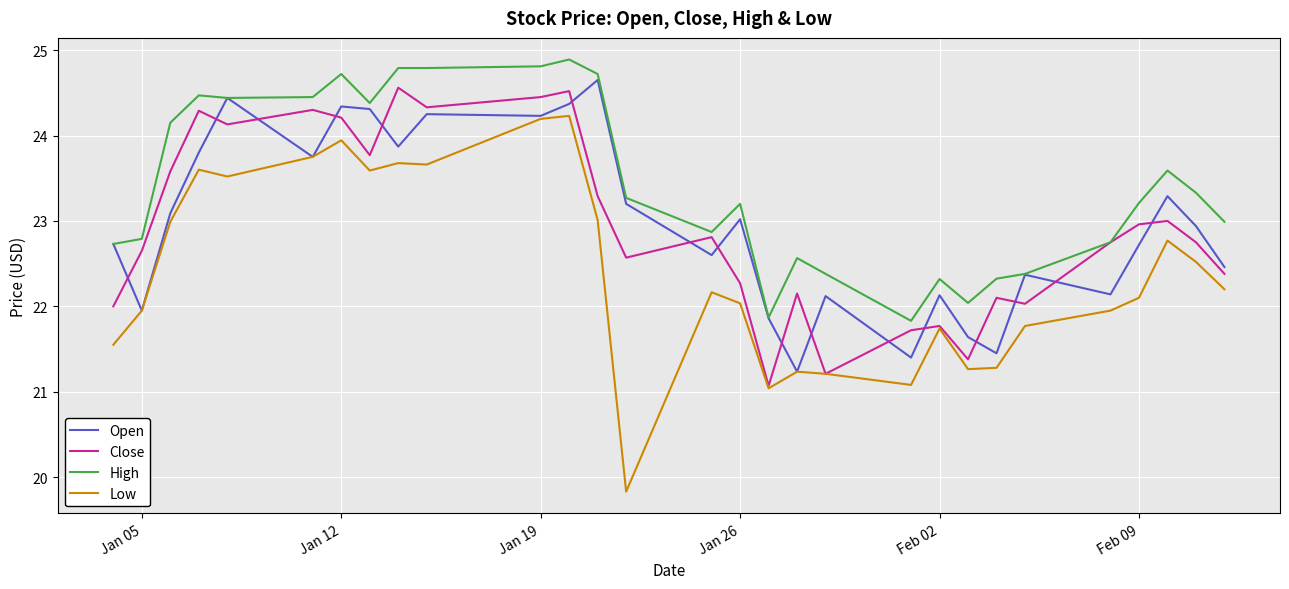

What is the maximum value for High?

24.9